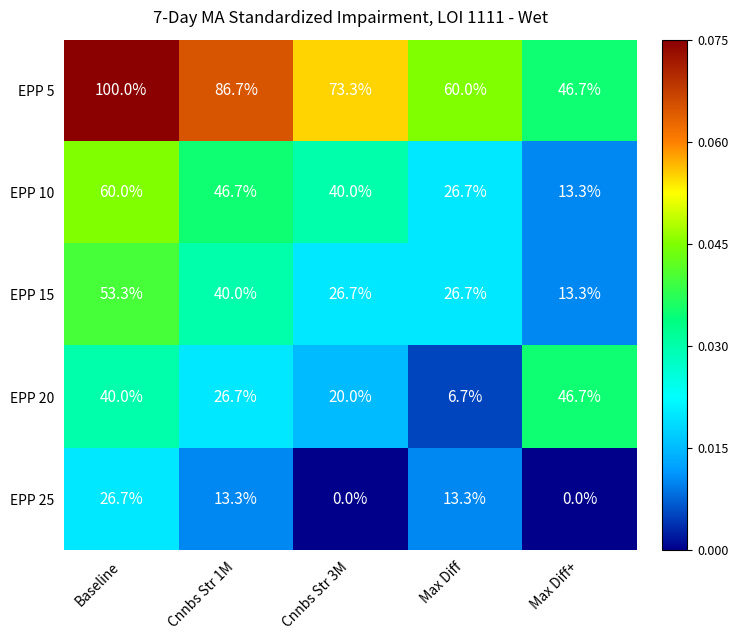

Which series has the largest total across all categories?

EPP 5